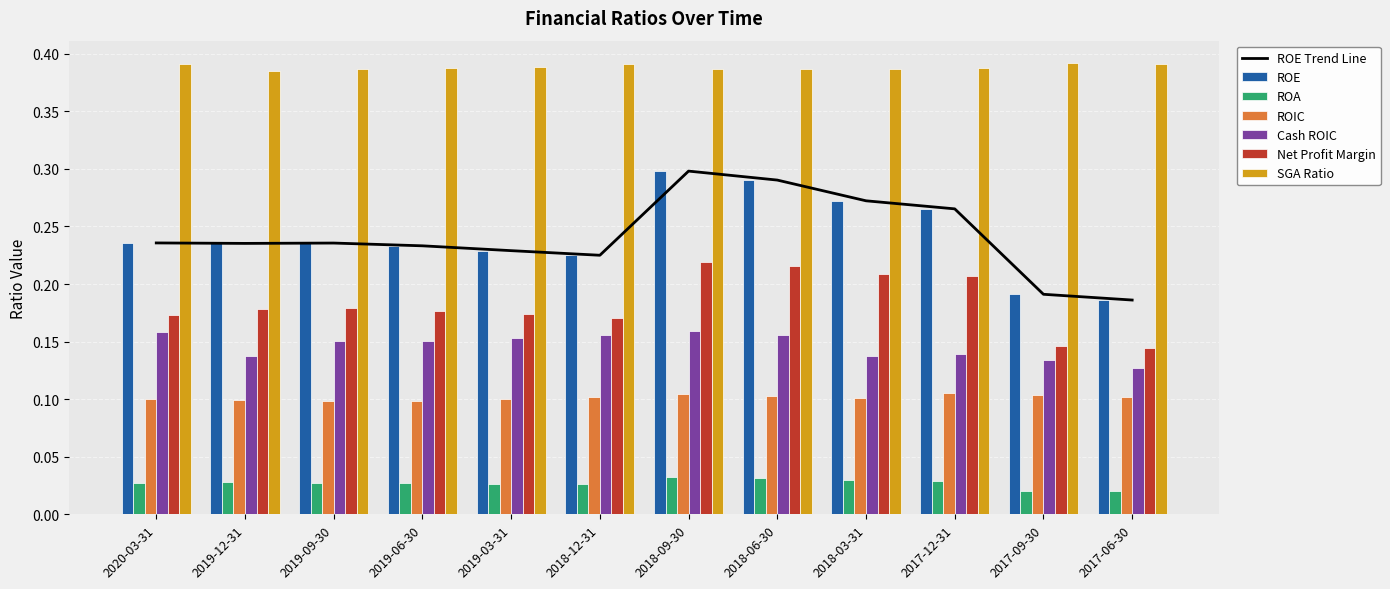

The value of ROA at 2019-12-31 is 0.0. True or false?

True